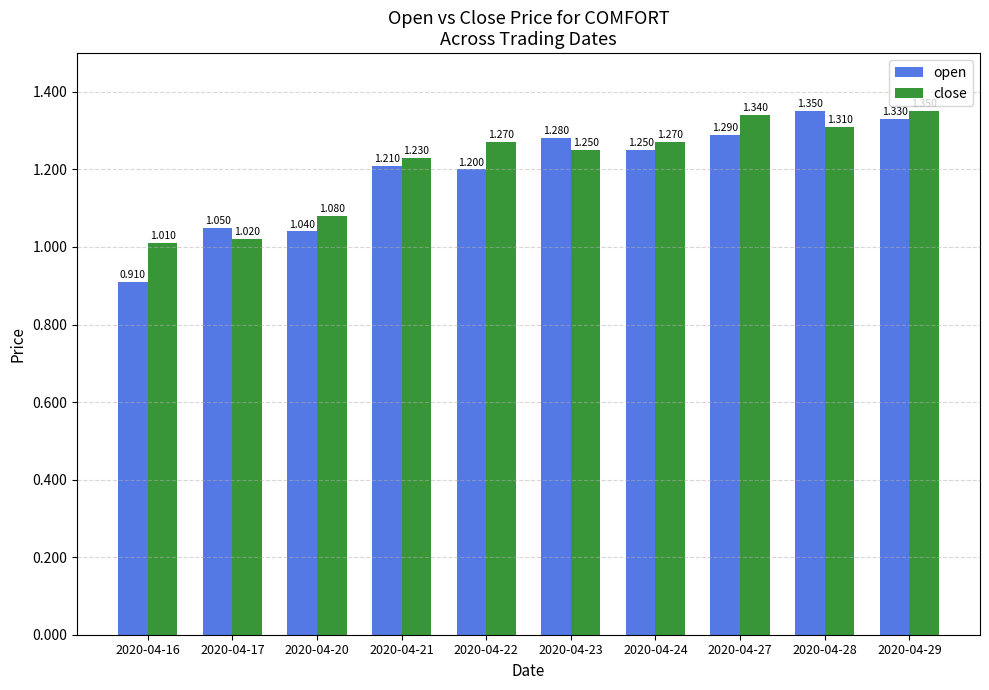

Between 2020-04-23 and 2020-04-29, which series saw the biggest shift?

close